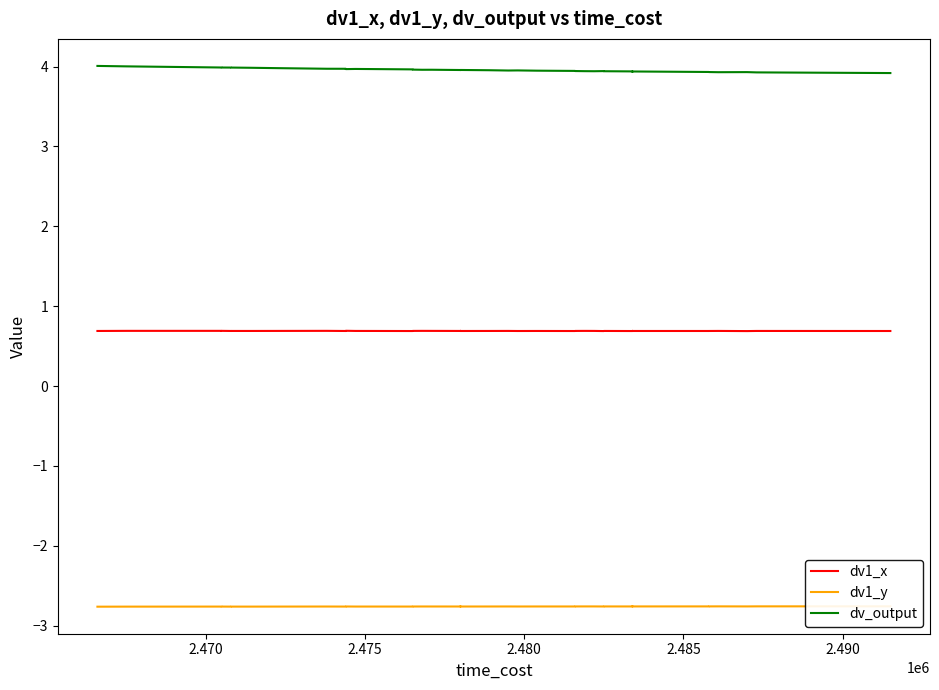

In dv1_x, how many points are lower than both neighbors (excluding endpoints)?

12